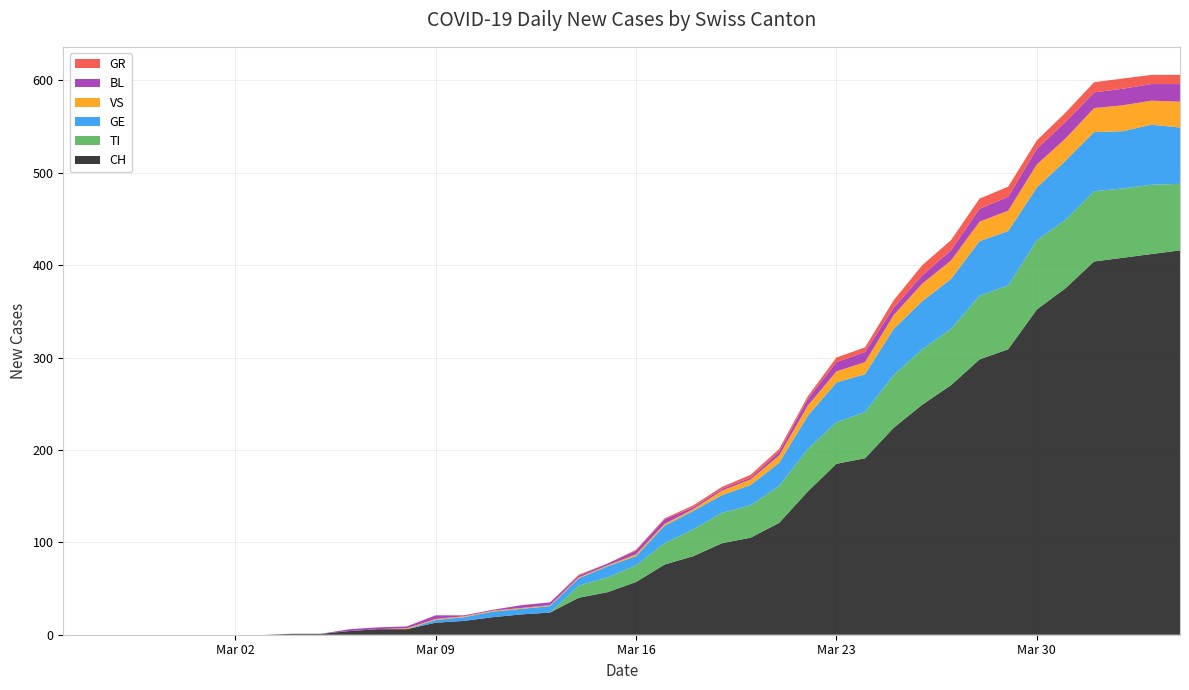

Reading left to right, what are all the values shown in this chart?

CH: 0	0	0	0	0	0	0	0	1	1	4	6	6	13	15	19	22	24	40	46	57	76	85	99	105	121	155	185	191	224	249	270	298	309	352	375	404	408	412	416
TI: 0	0	0	0	0	0	0	0	0	0	0	0	0	0	0	0	0	0	13	16	18	23	29	33	35	40	46	45	50	57	60	61	69	69	75	74	76	75	75	72
GE: 0	0	0	0	0	0	0	0	0	0	0	0	0	3	4	6	6	7	8	12	10	19	20	19	22	25	36	43	41	50	52	54	59	59	57	64	64	62	65	61
VS: 0	0	0	0	0	0	0	0	0	0	0	0	1	1	1	1	1	1	1	1	2	2	2	5	6	8	11	12	13	15	19	20	21	22	25	24	26	28	26	28
BL: 0	0	0	0	0	0	0	0	0	0	2	2	2	4	1	1	3	3	2	2	4	5	2	2	2	4	7	10	11	8	9	11	14	15	17	18	17	18	18	19
GR: 0	0	0	0	0	0	0	0	0	0	0	0	0	0	0	0	0	0	1	0	1	1	2	2	3	3	3	5	5	8	11	11	11	11	9	10	11	11	10	10